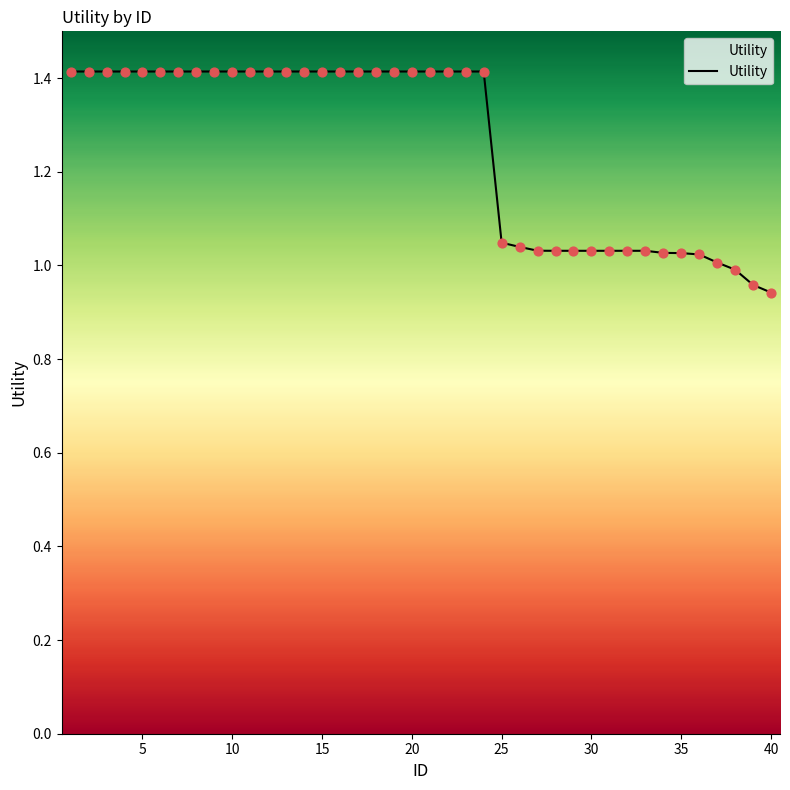

What is the maximum value shown in the chart?

1.4